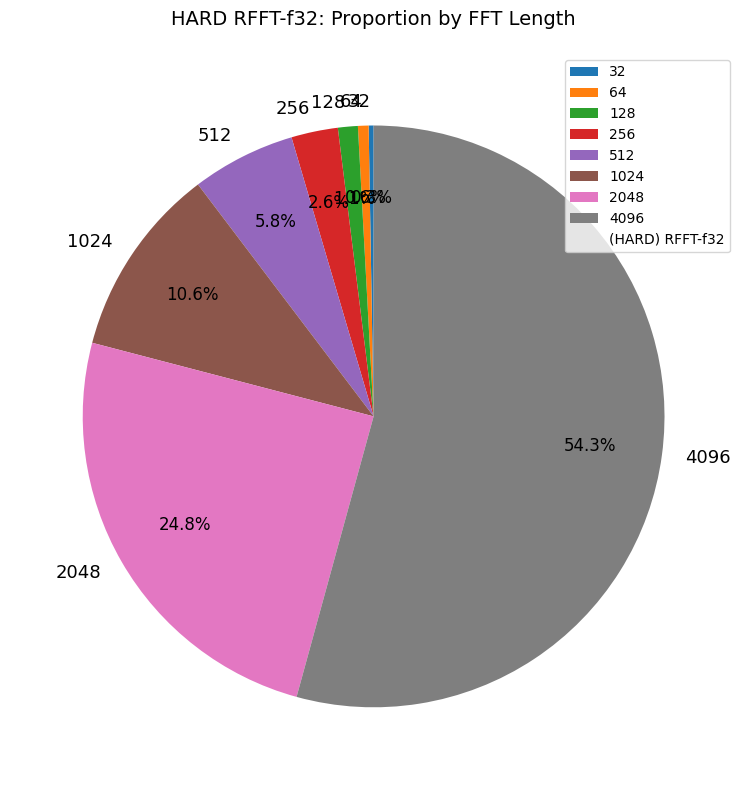

To the nearest percent, what percentage of the pie is 2048?

25%